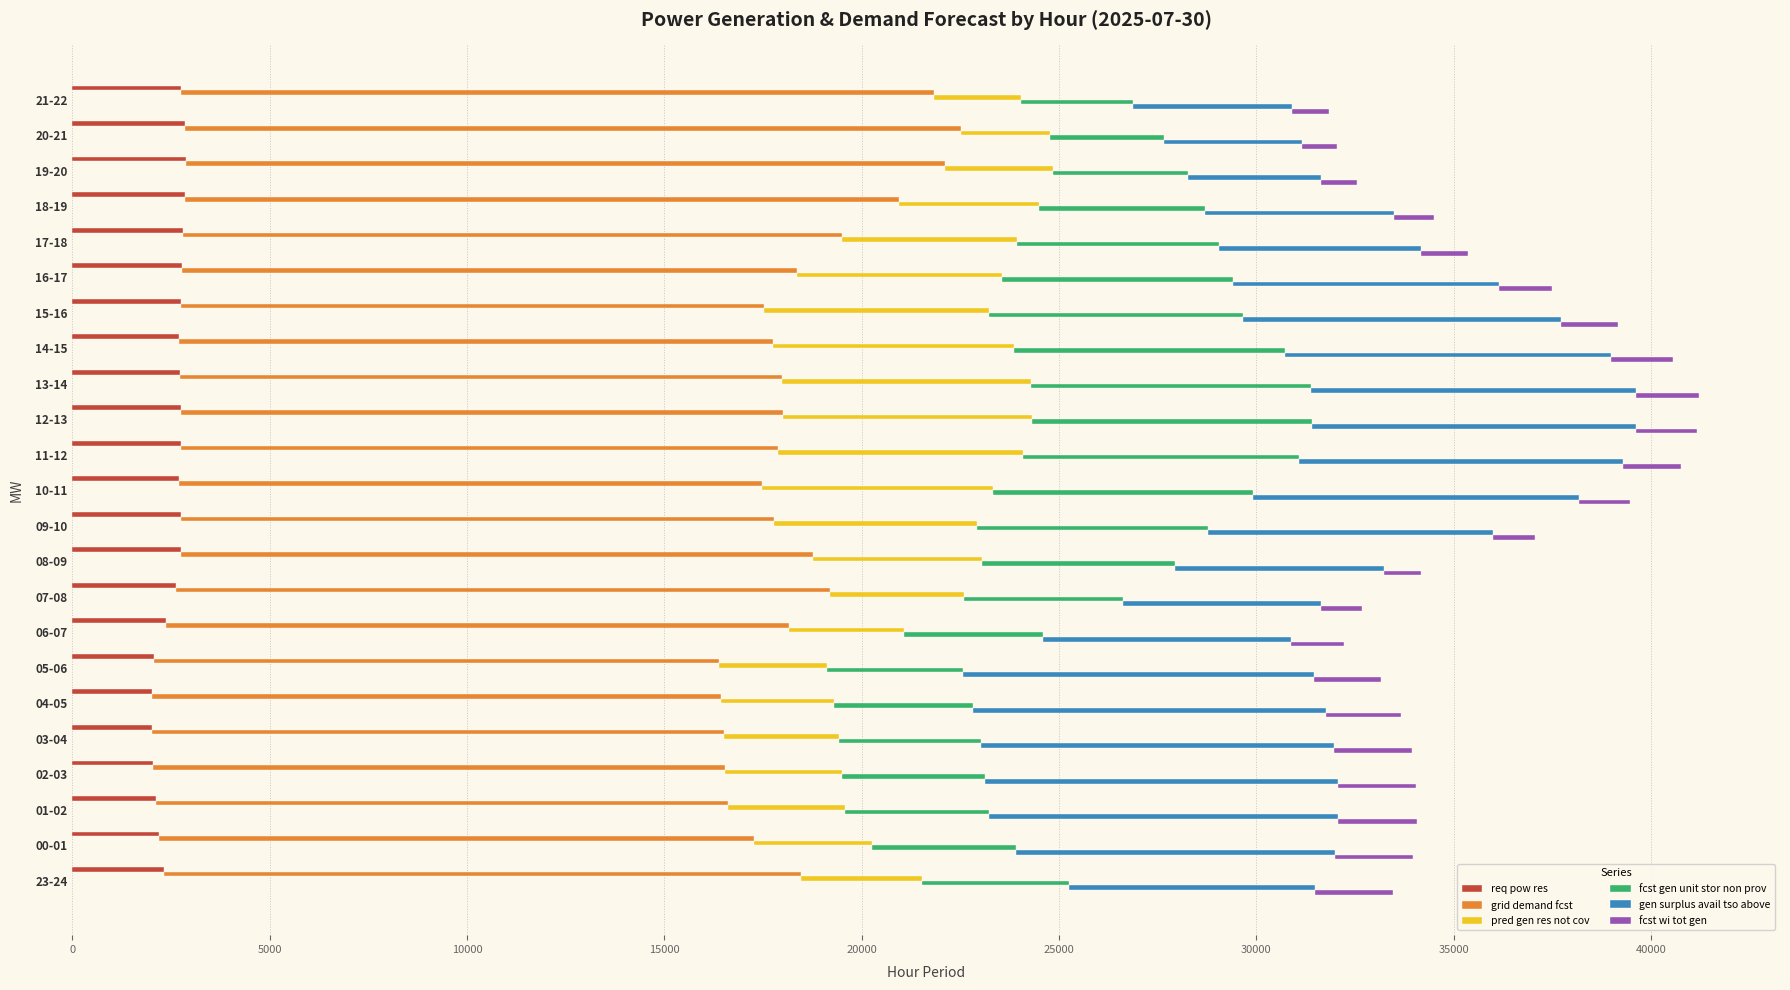

What is the minimum value shown in the chart?

883